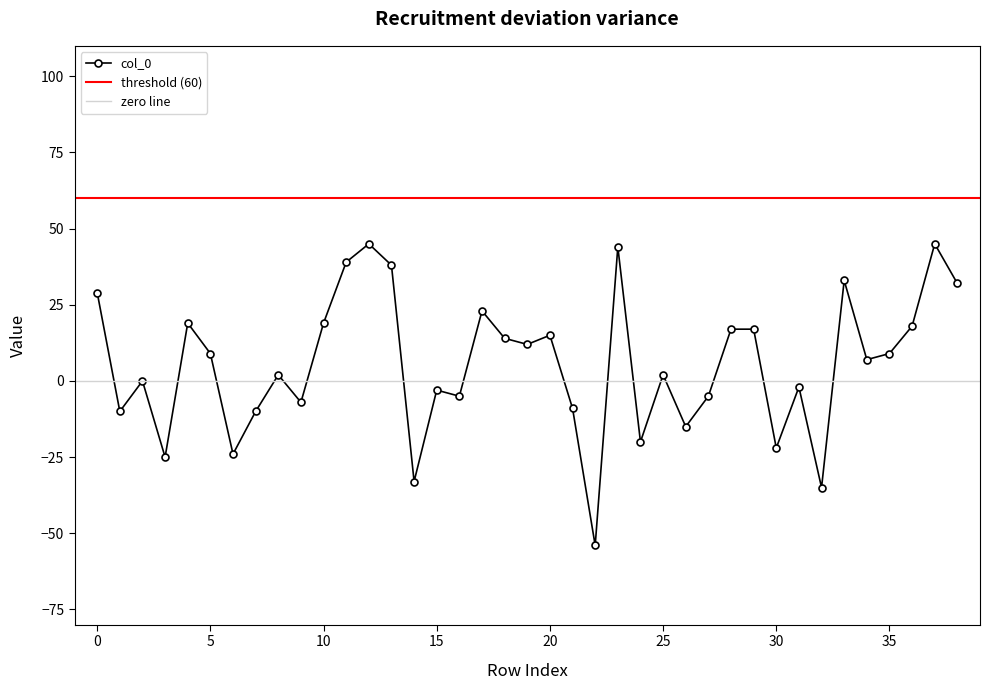

True or false: col_0 has more than 2 interior local peaks.

True